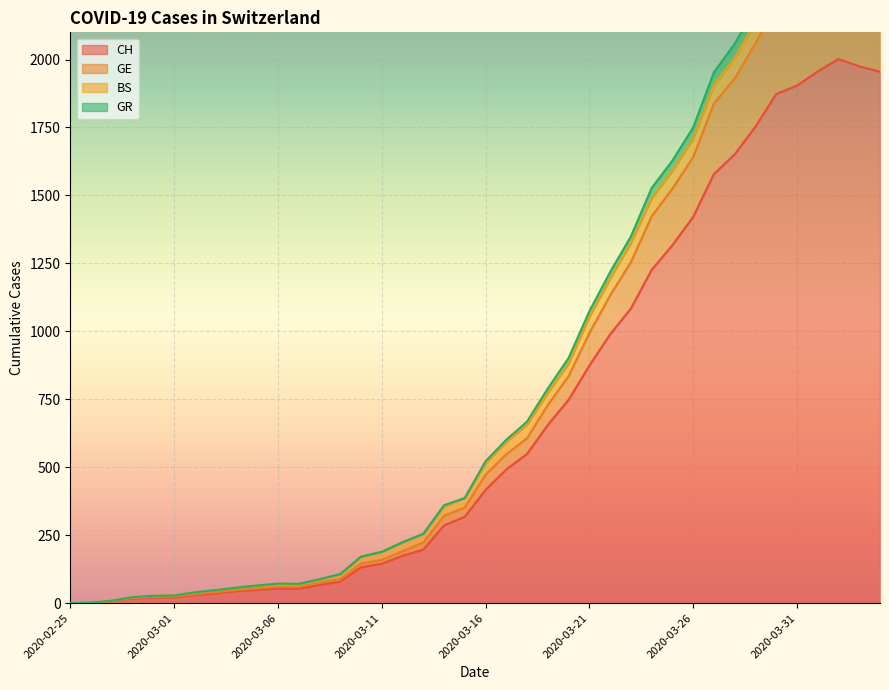

What is the label of the 34th point from the right?

2020-03-02